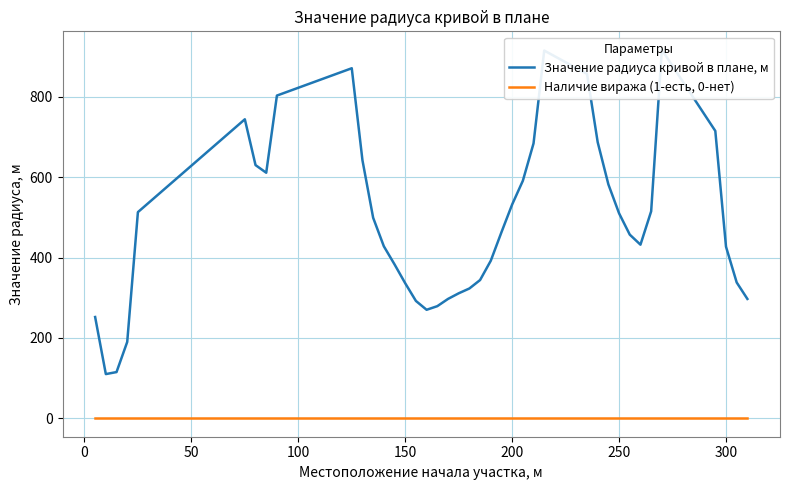

How many values in the Значение радиуса кривой в плане, м series are below 463?

20